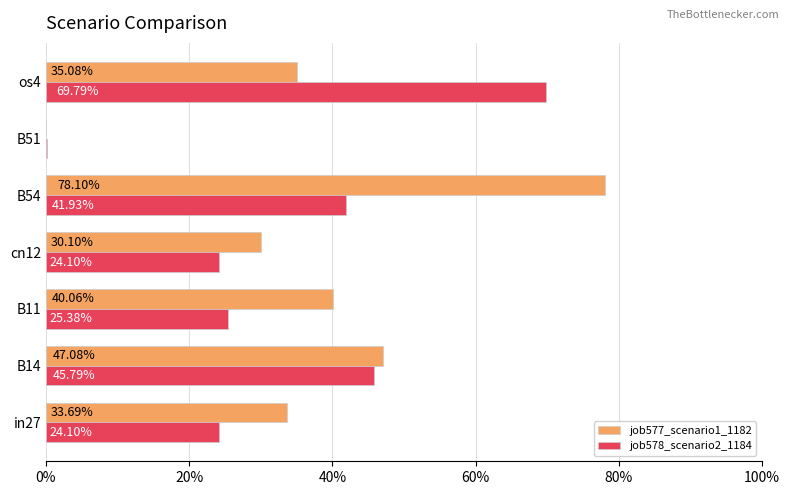

What are all the series names shown in the legend?

job577_scenario1_1182, job578_scenario2_1184